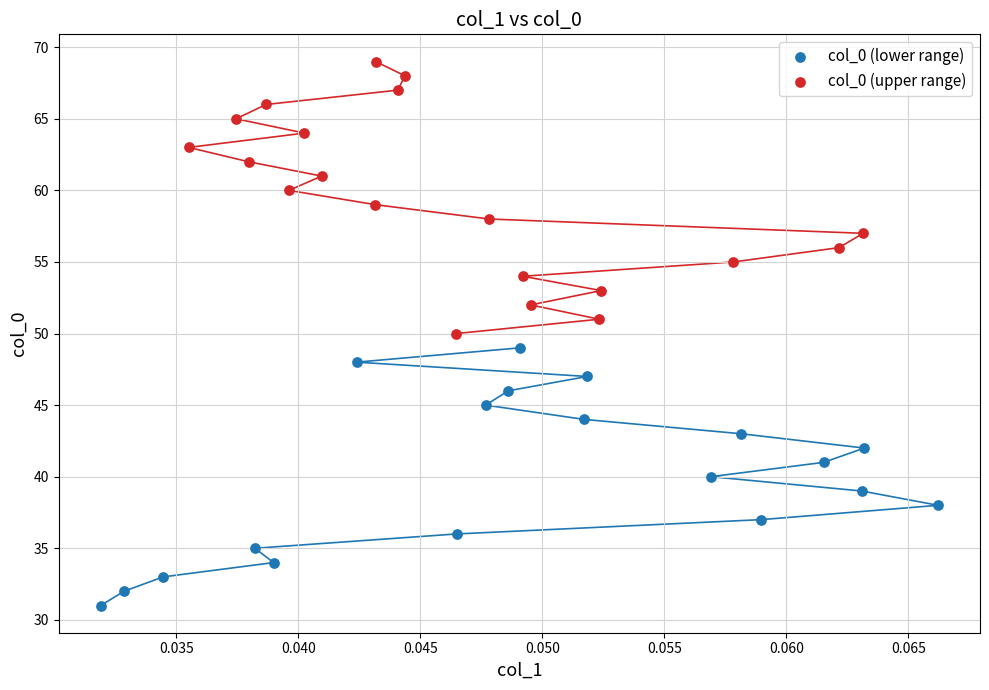

Which series reaches the maximum Y coordinate?

col_0 (upper range)